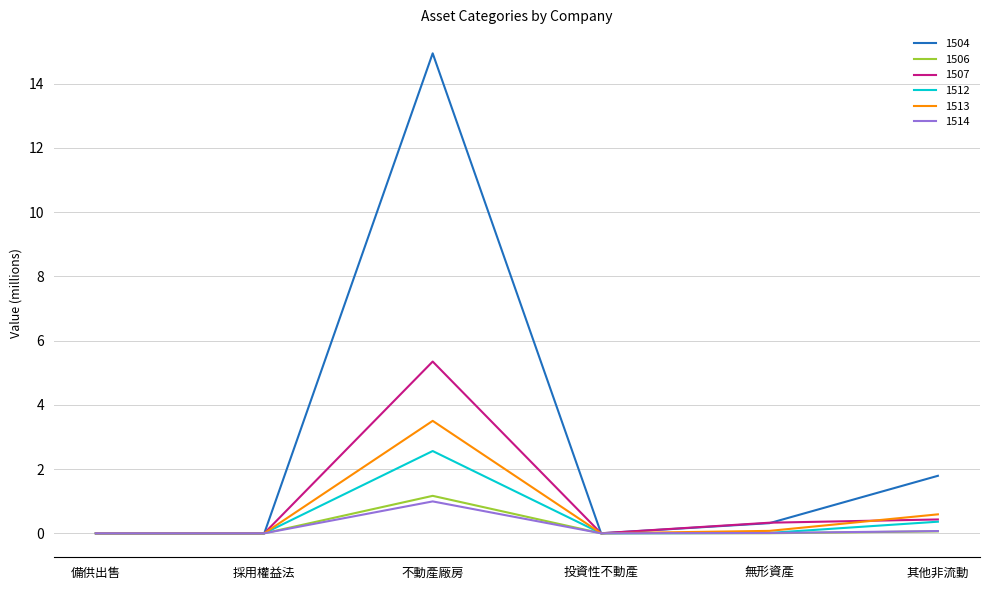

Read the 1504 value at 不動產廠房.

14.9